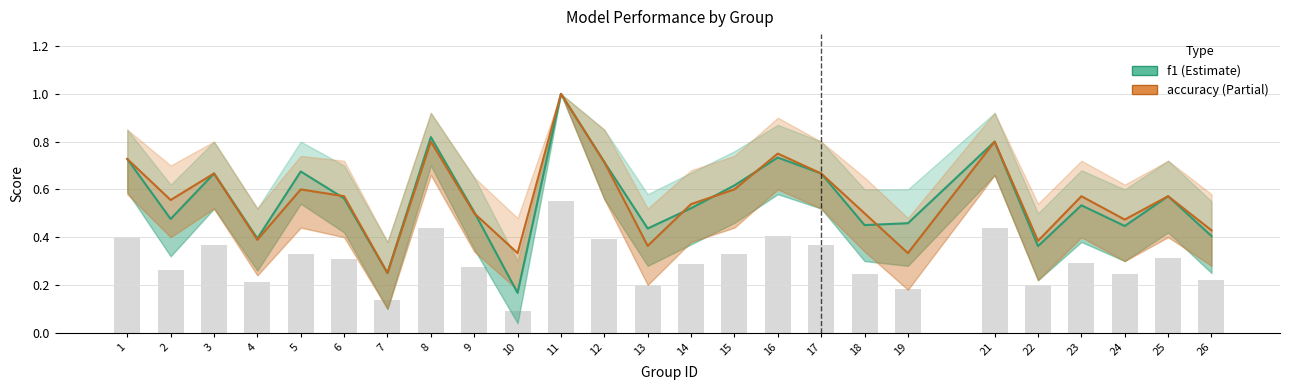

What is the minimum value shown in the chart?

0.2